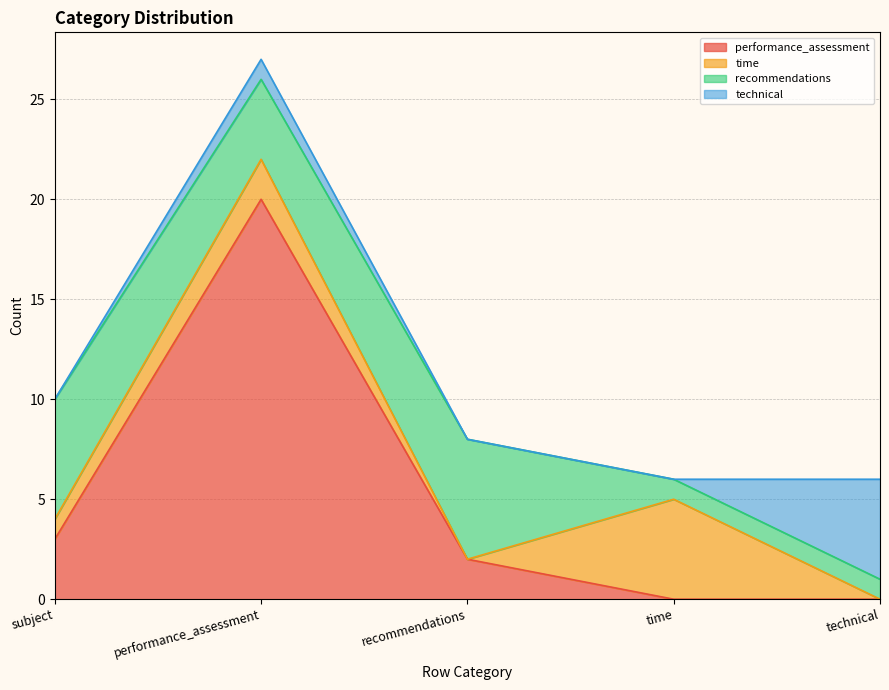

Which has a higher value, performance_assessment or technical?

performance_assessment